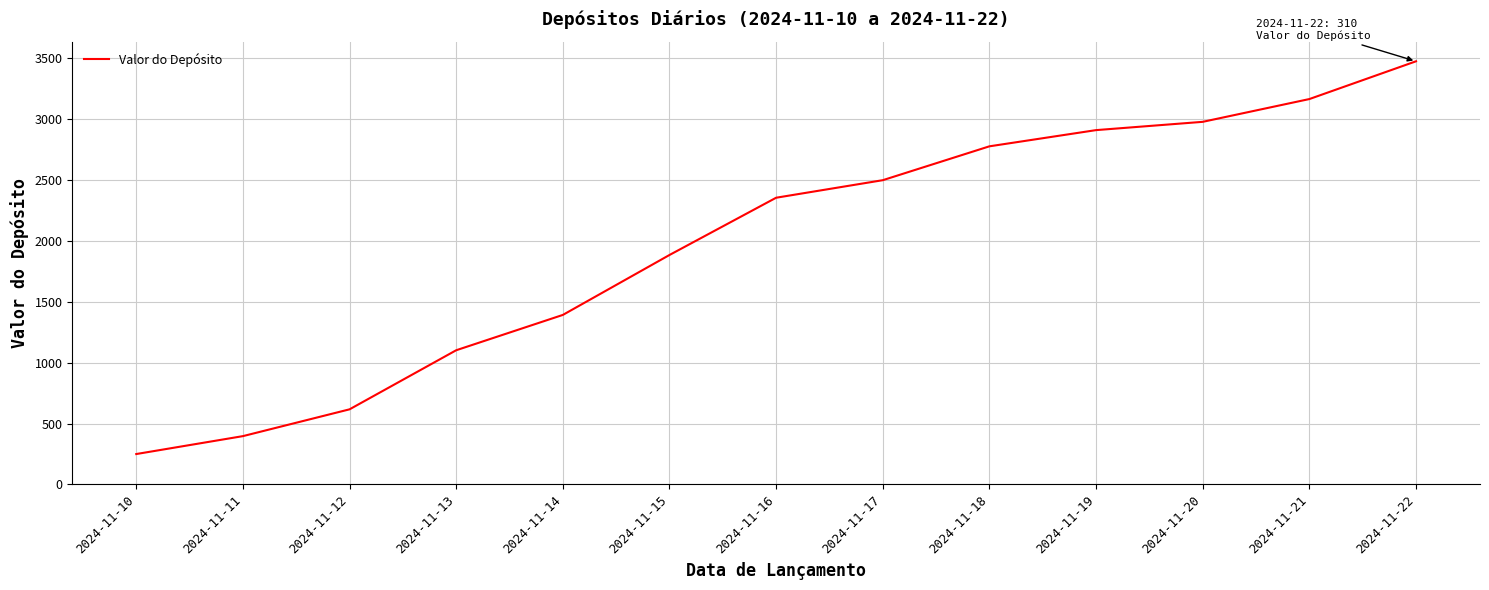

At which category does the chart reach its minimum across all series?

2024-11-10